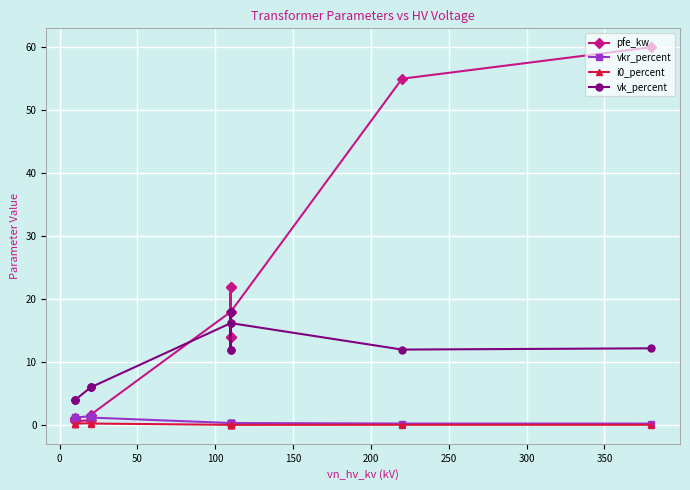

What are all the series names shown in the legend?

pfe_kw, vkr_percent, i0_percent, vk_percent